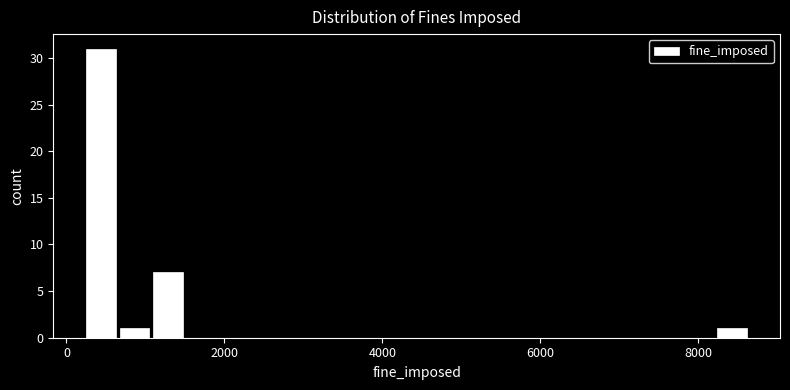

Read against the x-axis, roughly where is the centre of the tallest bar?

400